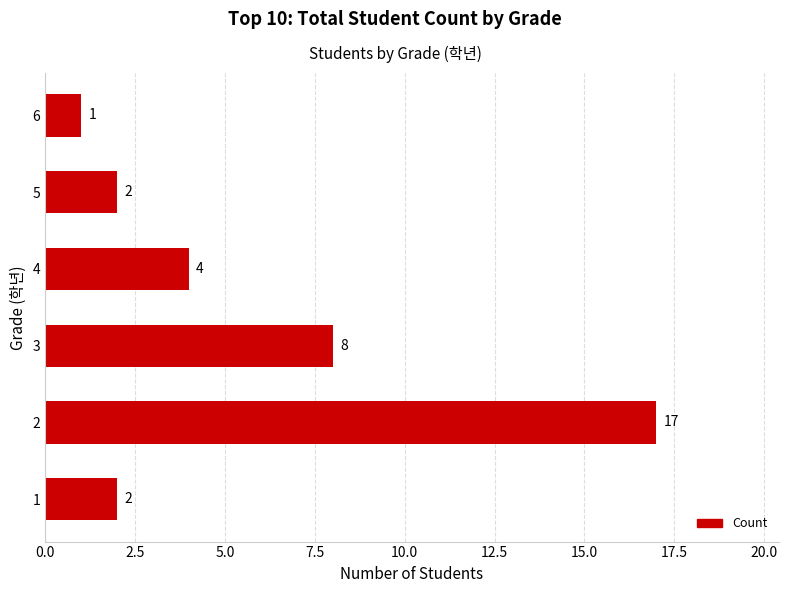

What is the difference between the maximum and minimum values?

16